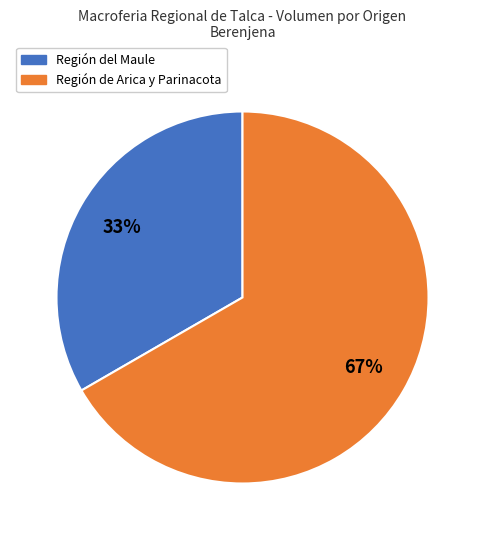

Rank the categories by value from lowest to highest.

Región del Maule, Región de Arica y Parinacota